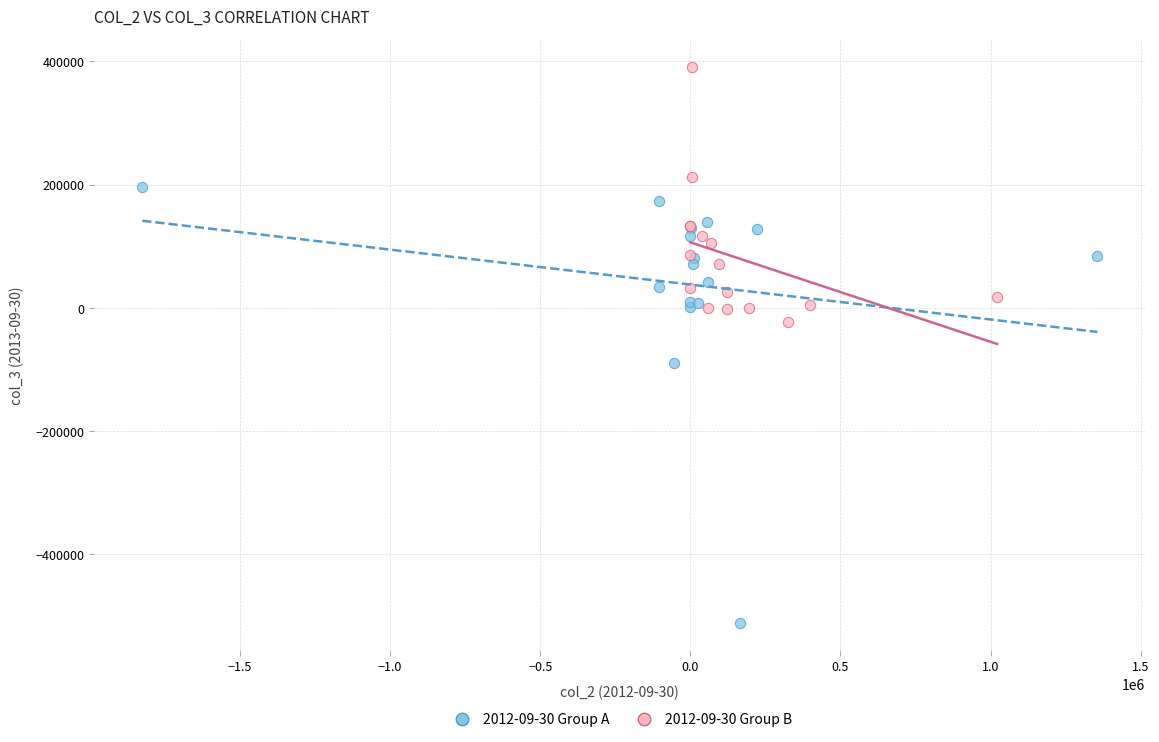

Which series reaches the maximum Y coordinate?

2012-09-30 Group B